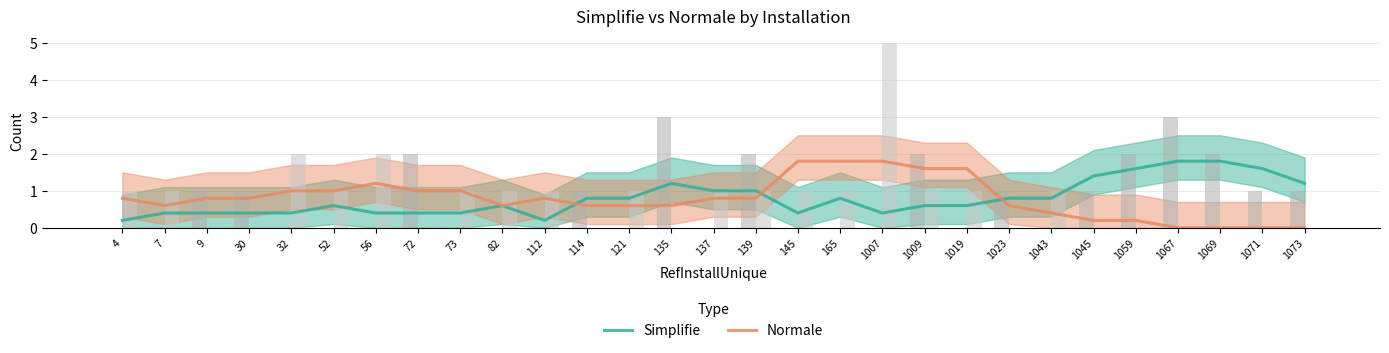

List the series in order of their peak value, highest first.

Simplifie, Normale